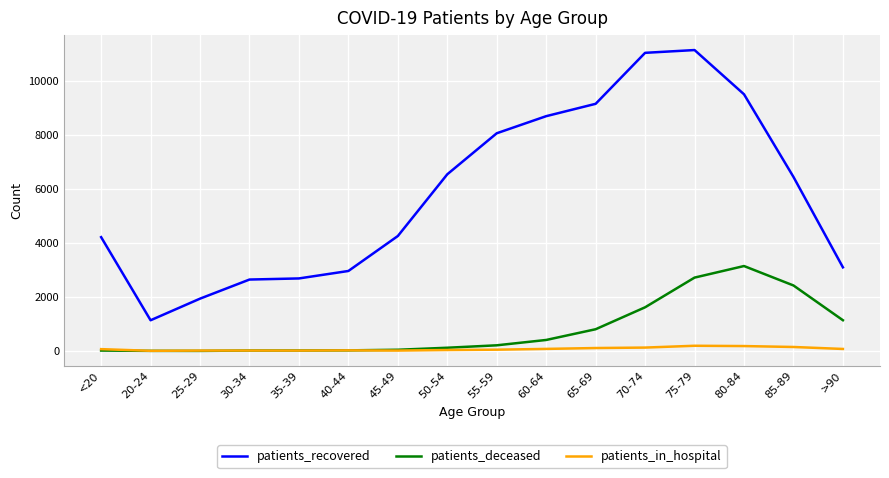

Rank the series by their maximum value, from lowest to highest.

patients_in_hospital, patients_deceased, patients_recovered